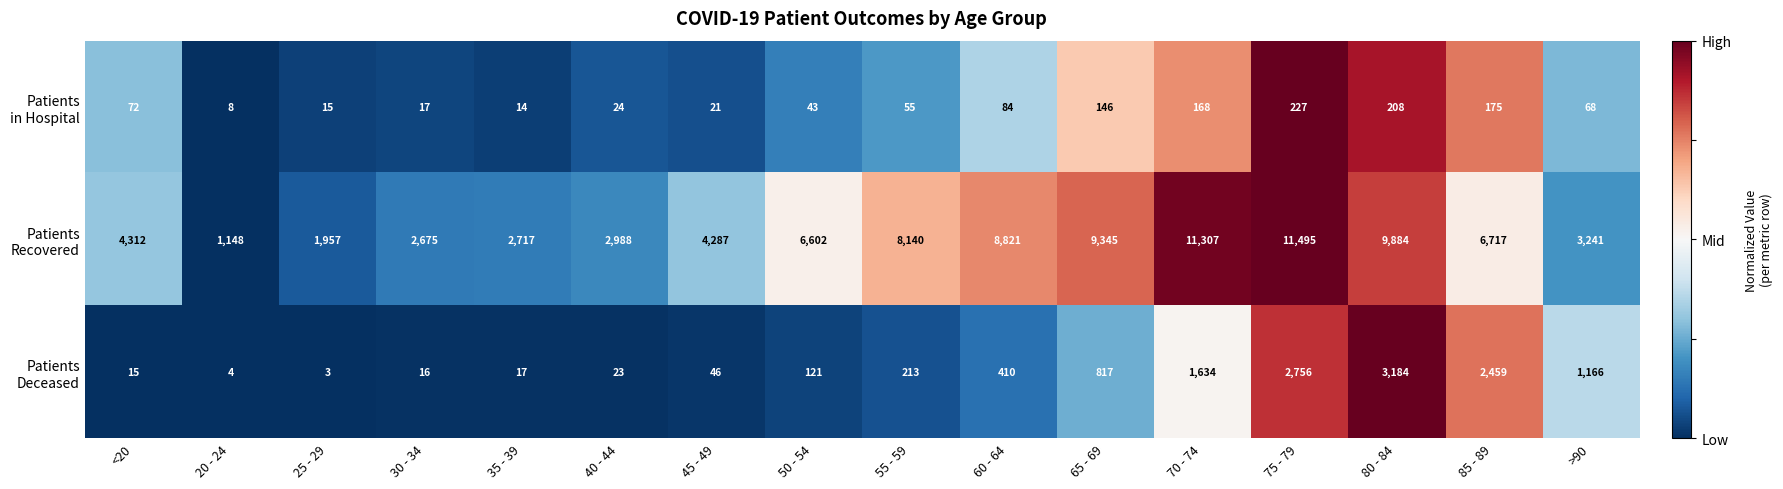

What is the spread (max minus min) of values at 30 - 34?

2659